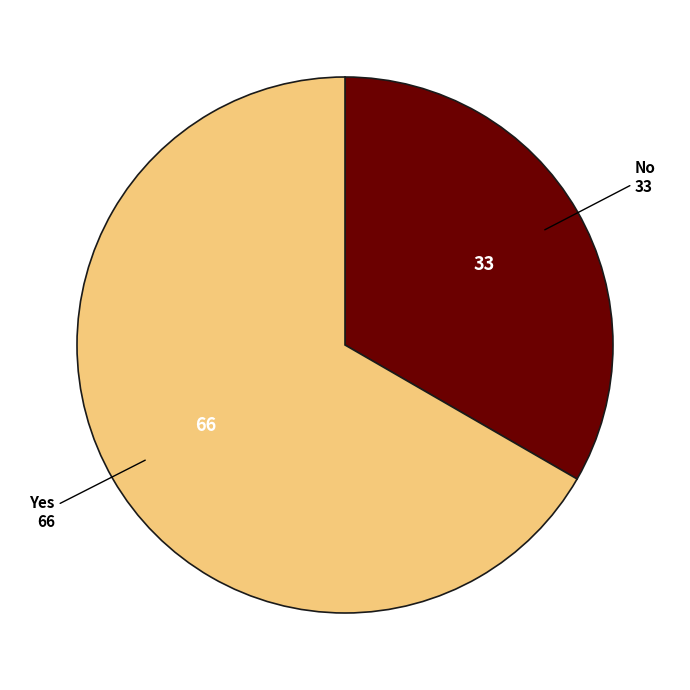

Which has a higher value, No or Yes?

Yes